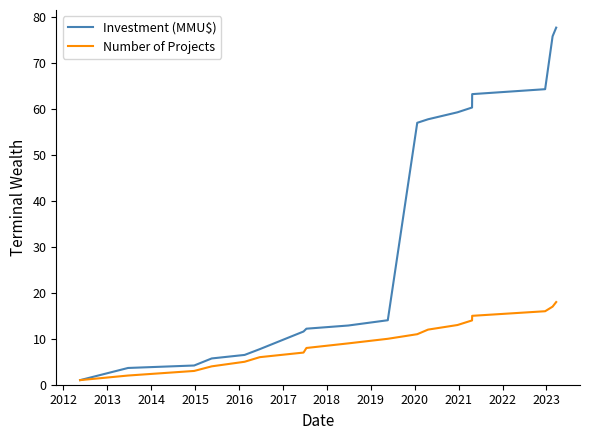

How many distinct data groups are displayed?

2